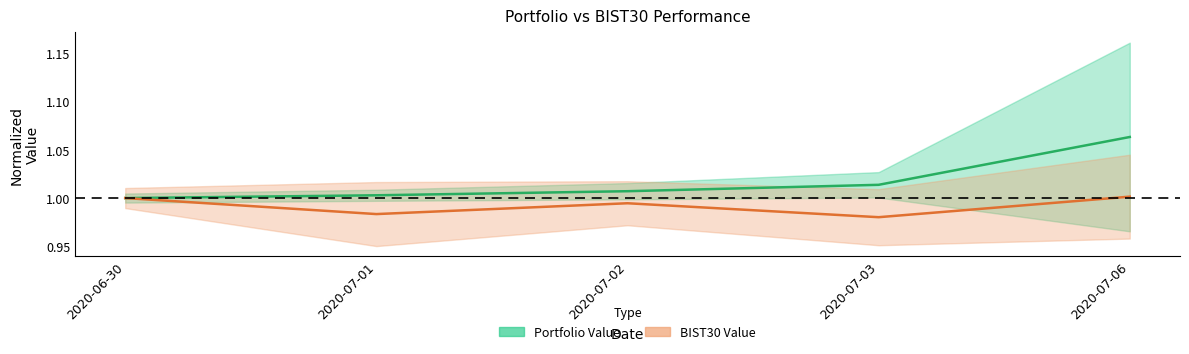

At which category is the sum across all series the highest?

2020-07-06